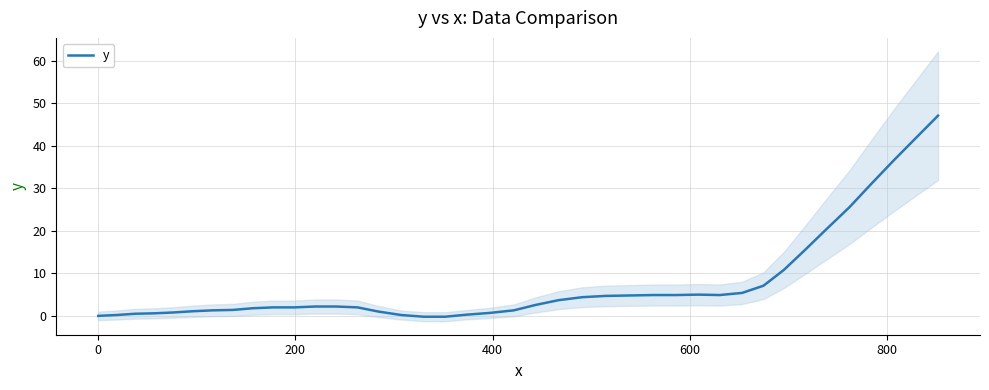

What is the highest value of the y series?

47.1